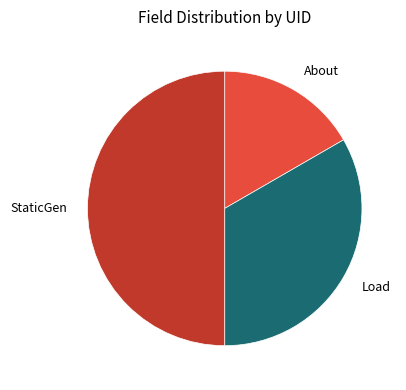

Rank the categories by value from highest to lowest.

StaticGen, Load, About